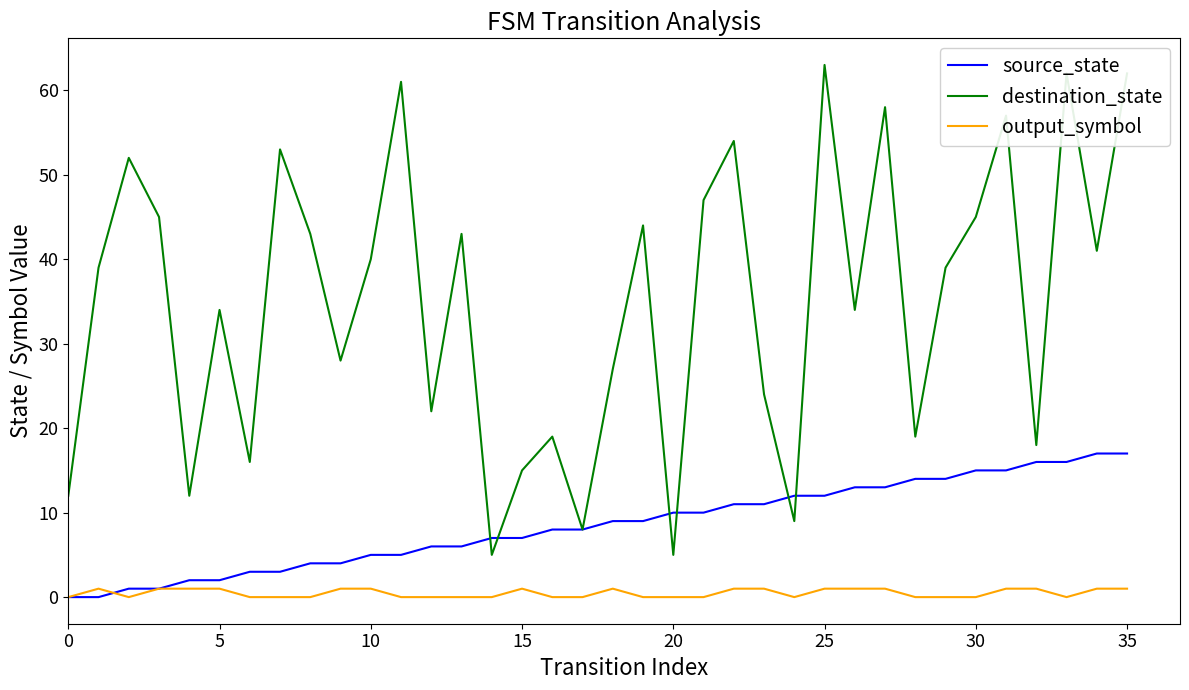

True or false: output_symbol and destination_state cross at least once.

False